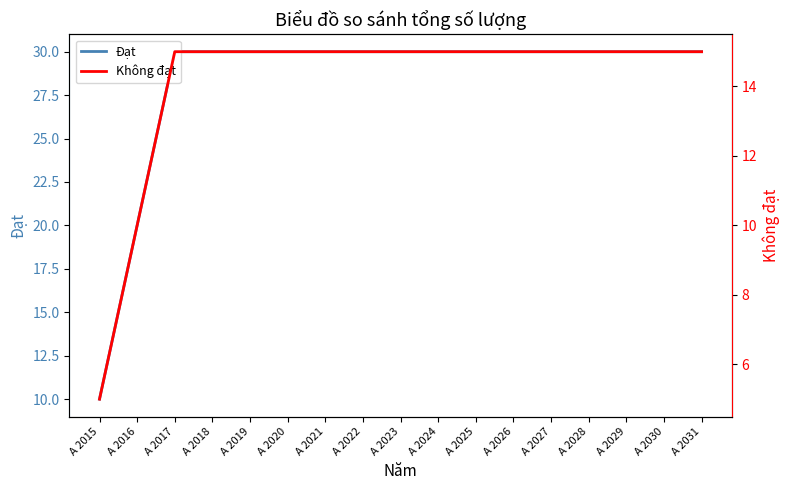

Which series has the largest range (max minus min)?

Đạt